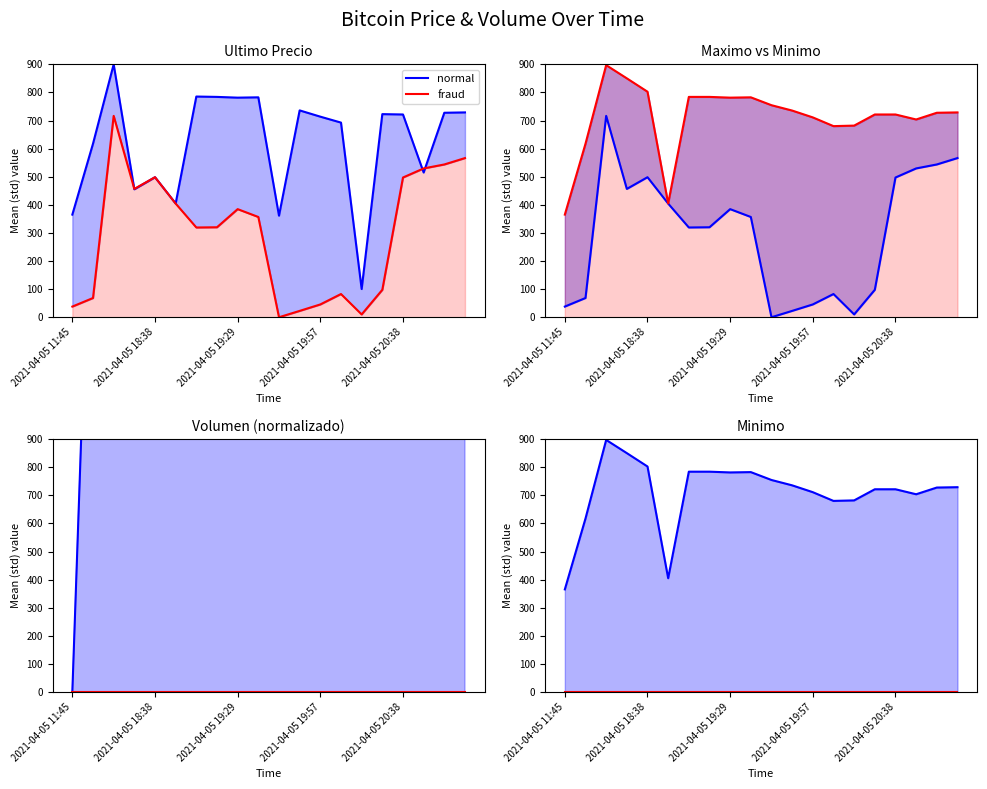

How many series are shown in this chart?

2